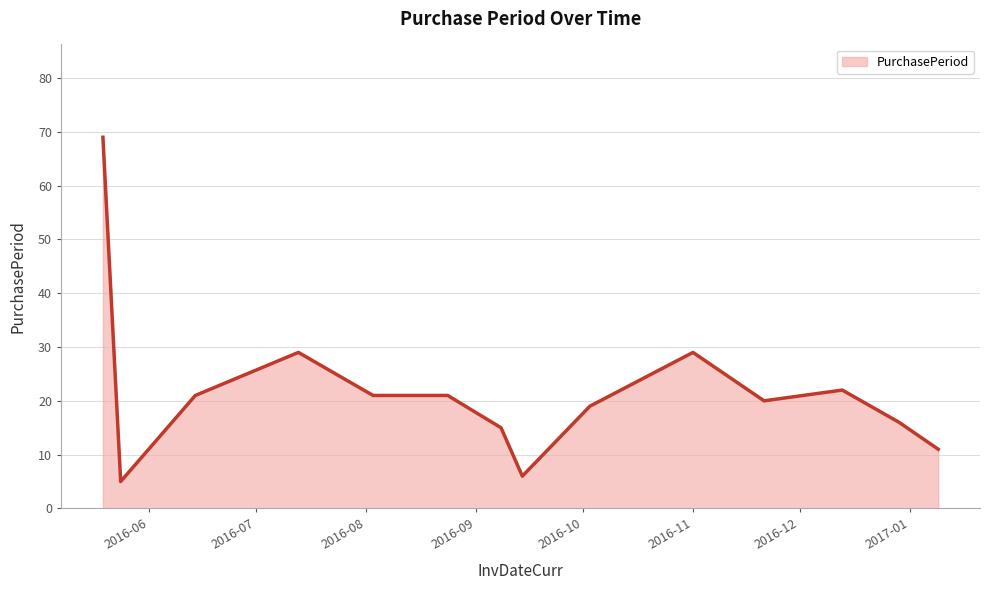

What is the difference between the maximum and minimum values?

64